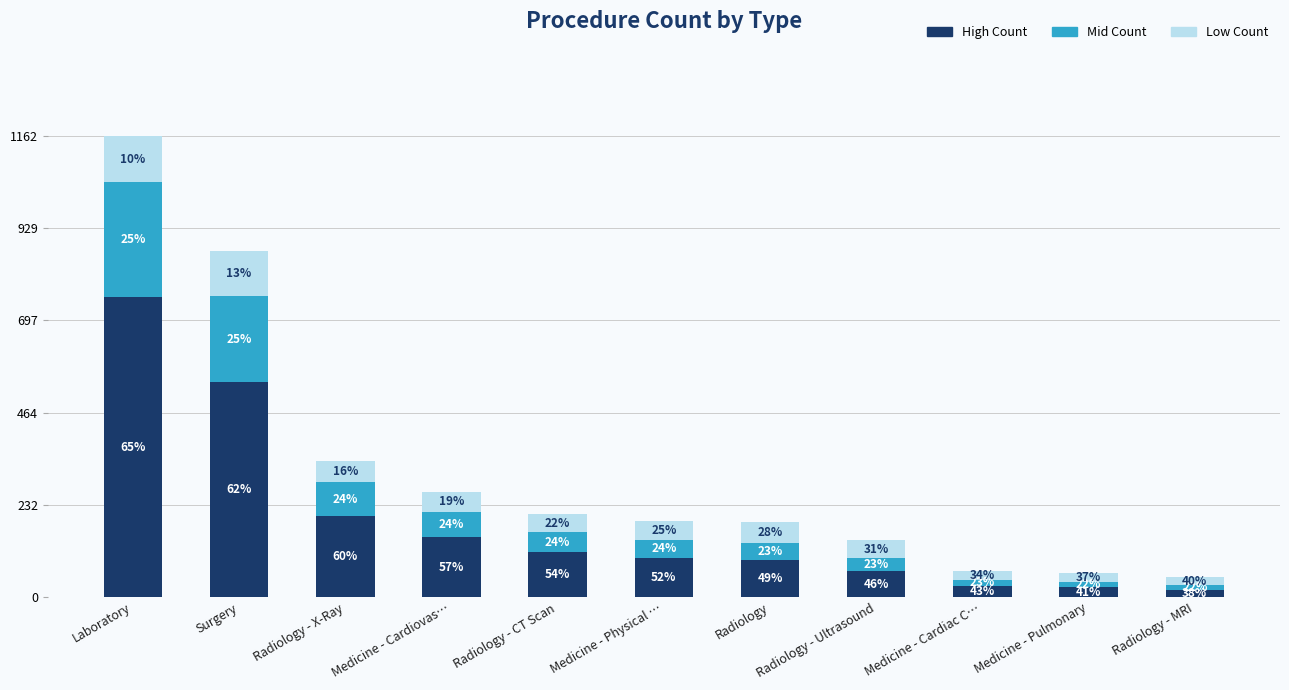

How many bars are there in total?

11